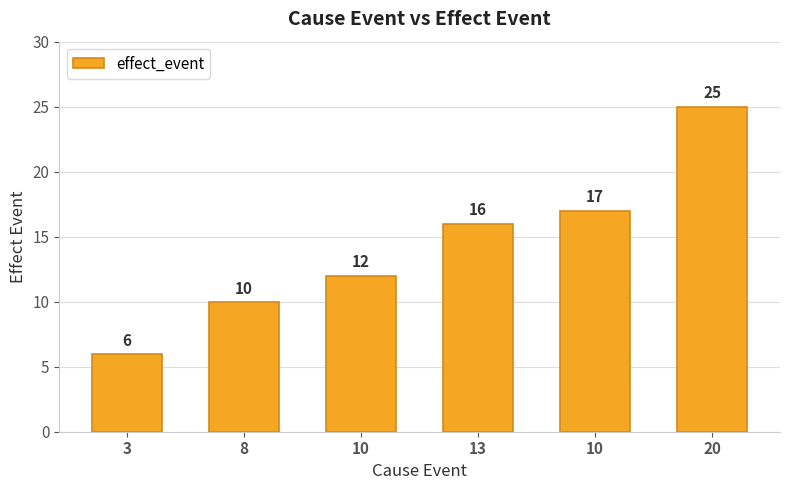

How many bars are there in total?

6